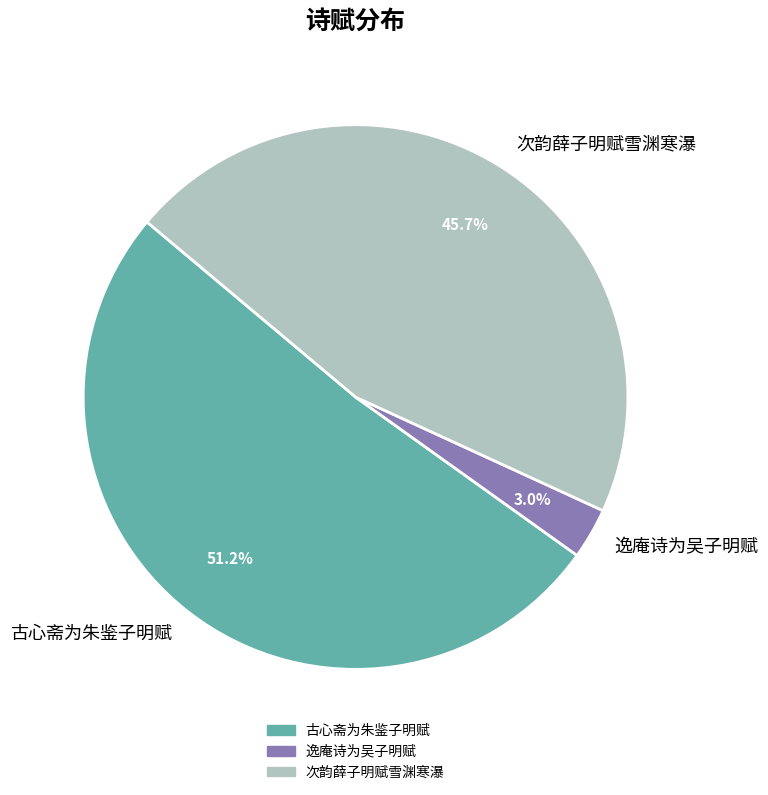

Rank the categories by value from lowest to highest.

逸庵诗为吴子明赋, 次韵薛子明赋雪渊寒瀑, 古心斋为朱鉴子明赋